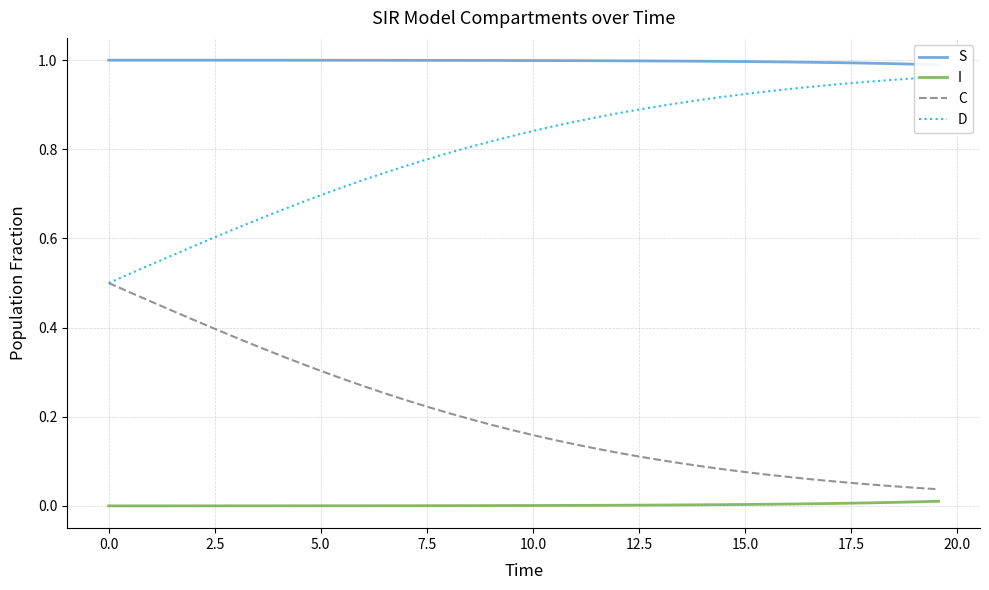

Reading right to left, extract all data points from this chart.

S: 1.0	1.0	1.0	1.0	1.0	1.0	1.0	1.0	1.0	1.0	1.0	1.0	1.0	1.0	1.0	1.0	1.0	1.0	1.0	1.0	1.0	1.0	1.0	1.0	1.0	1.0	1.0	1.0	1.0	1.0	1.0	1.0	1.0	1.0	1.0	1.0	1.0	1.0	1.0	1.0
I: 0.0	0.0	0.0	0.0	0.0	0.0	0.0	0.0	0.0	0.0	0.0	0.0	0.0	0.0	0.0	0.0	0.0	0.0	0.0	0.0	0.0	0.0	0.0	0.0	0.0	0.0	0.0	0.0	0.0	0.0	0.0	0.0	0.0	0.0	0.0	0.0	0.0	0.0	0.0	0.0
C: 0.0	0.0	0.0	0.0	0.1	0.1	0.1	0.1	0.1	0.1	0.1	0.1	0.1	0.1	0.1	0.1	0.1	0.1	0.1	0.2	0.2	0.2	0.2	0.2	0.2	0.2	0.3	0.3	0.3	0.3	0.3	0.3	0.4	0.4	0.4	0.4	0.4	0.5	0.5	0.5
D: 1.0	1.0	1.0	1.0	0.9	0.9	0.9	0.9	0.9	0.9	0.9	0.9	0.9	0.9	0.9	0.9	0.9	0.9	0.9	0.8	0.8	0.8	0.8	0.8	0.8	0.8	0.7	0.7	0.7	0.7	0.7	0.7	0.6	0.6	0.6	0.6	0.6	0.5	0.5	0.5